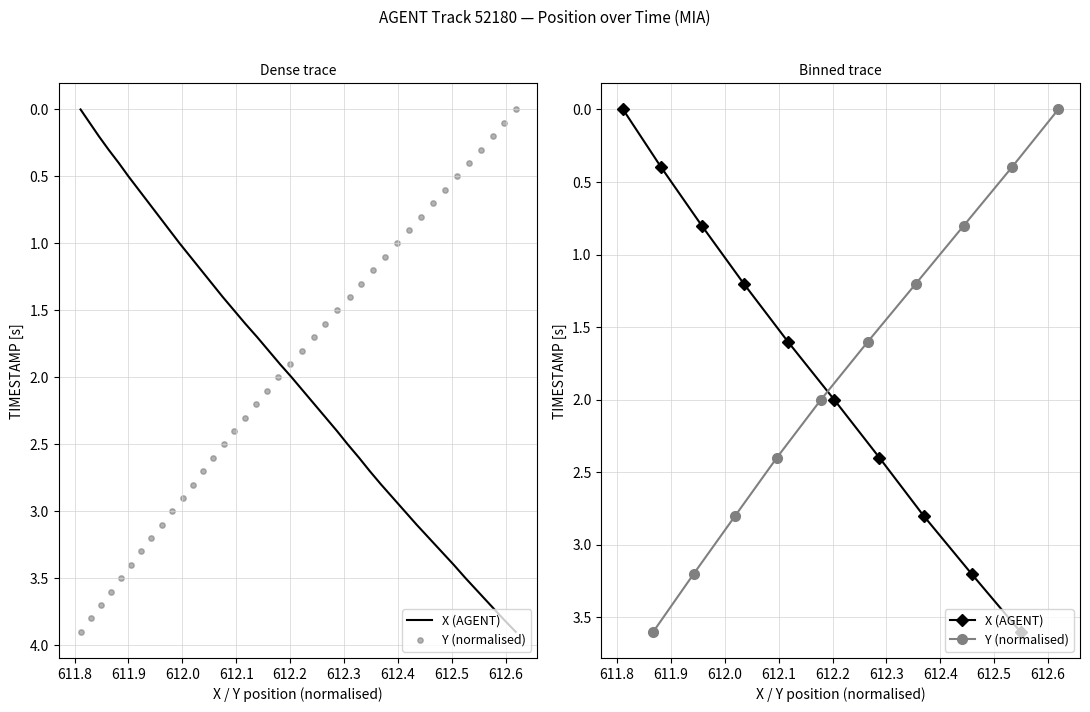

Which series reaches the minimum Y coordinate?

X (AGENT)